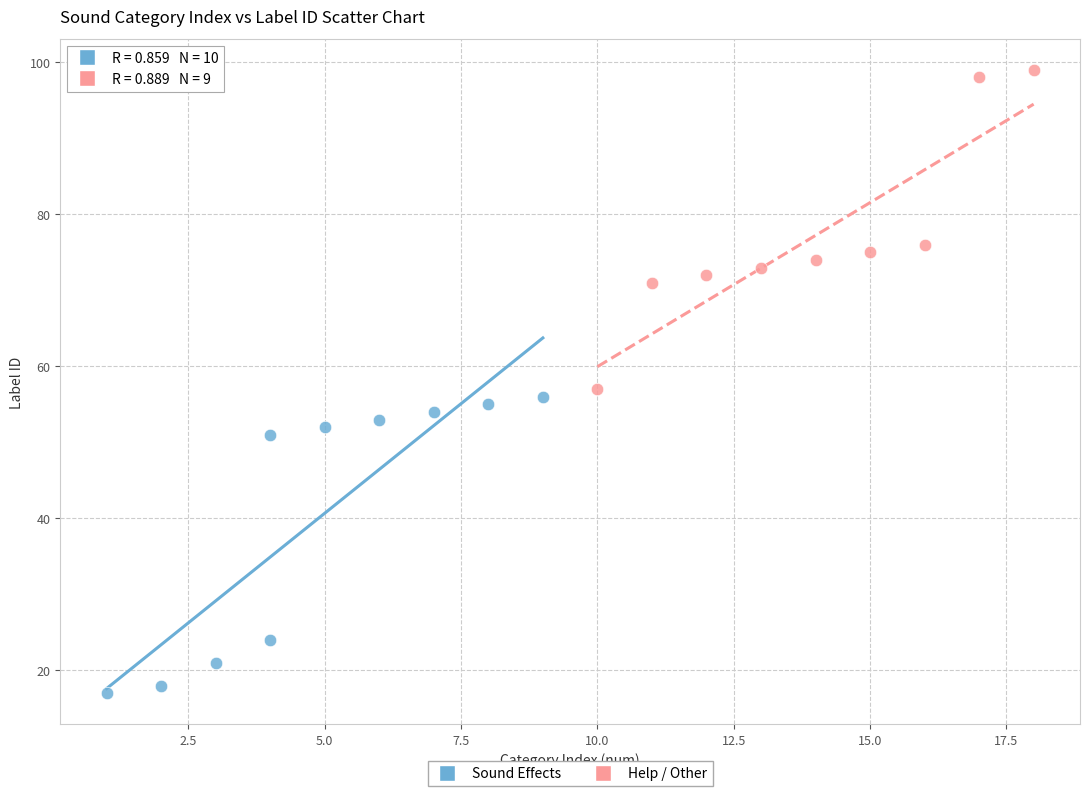

Which series has the largest Y range (max minus min)?

Help / Other